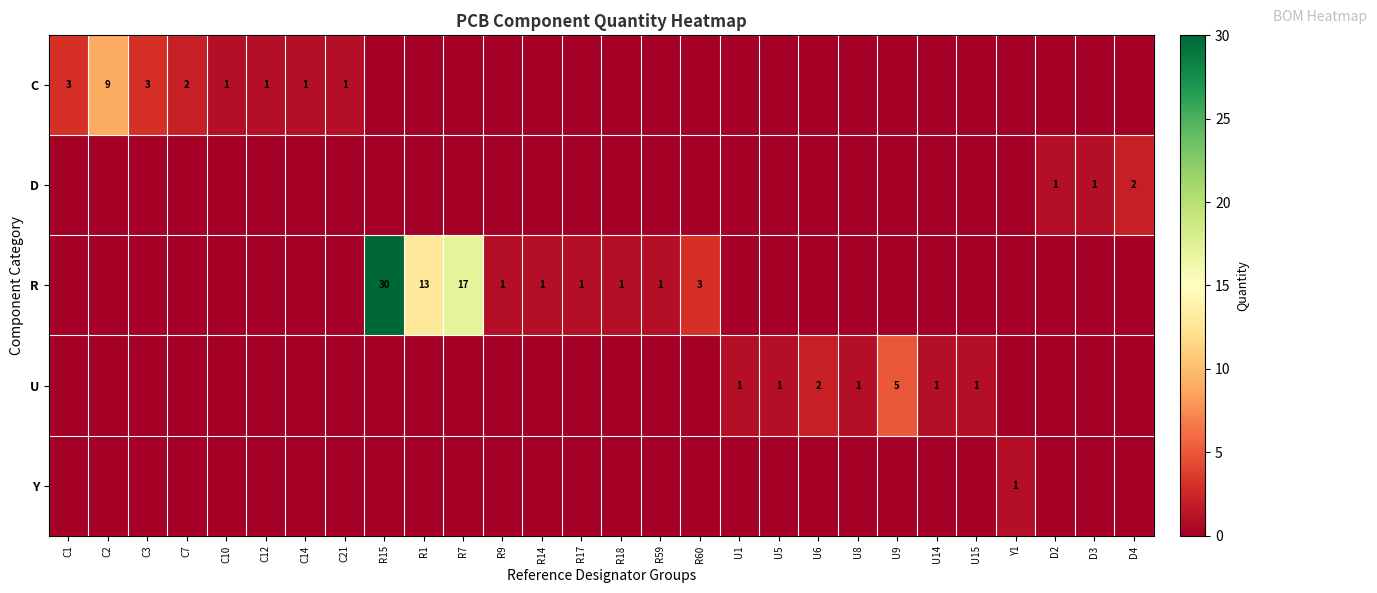

What is the sum of the R values at R15 and R9?

31